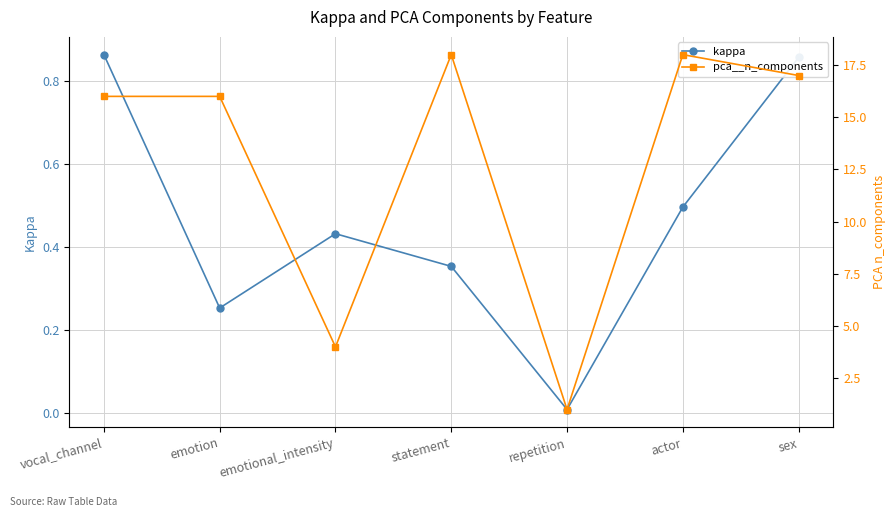

What is the greatest value displayed?

18.0